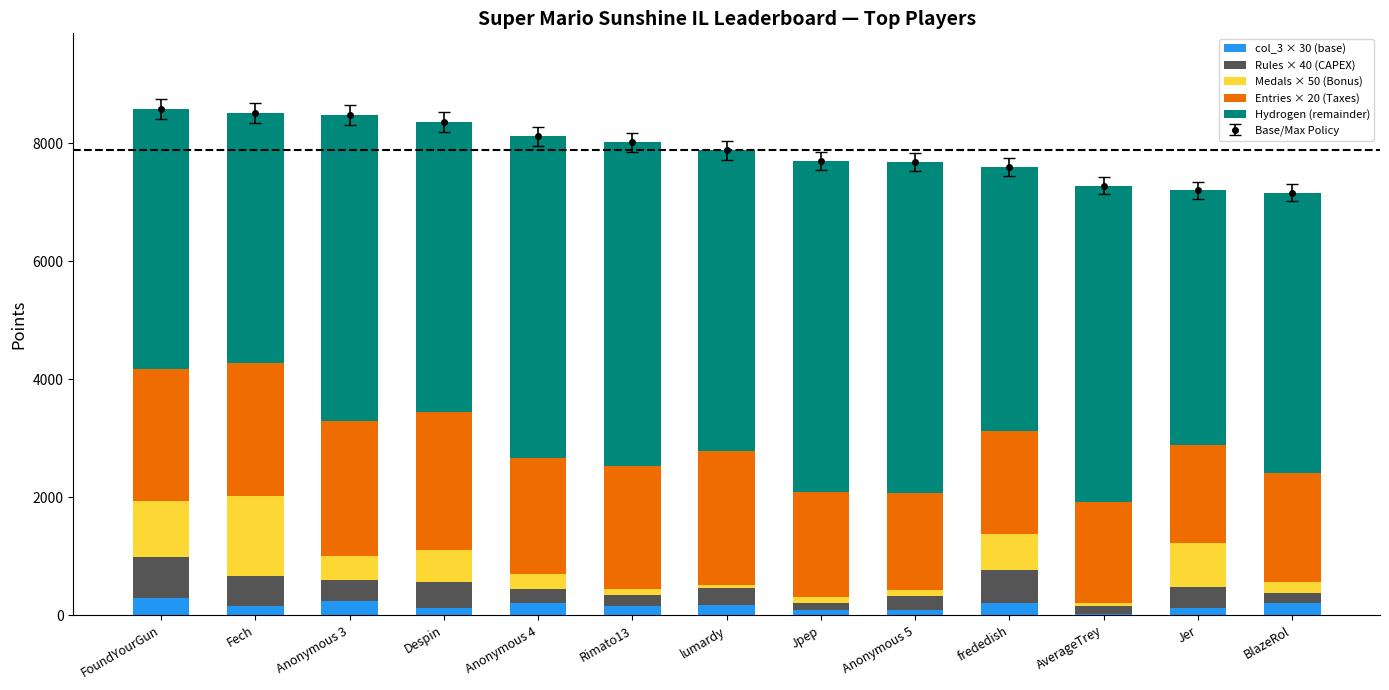

What is the label of the 13th bar from the right?

FoundYourGun